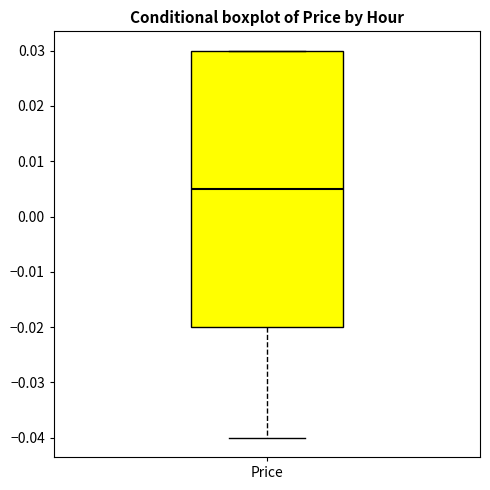

Where does the lower whisker of the box for Price end on the y-axis? The values are not printed on the chart, so give them approximately, as read against the axis.

-0.040